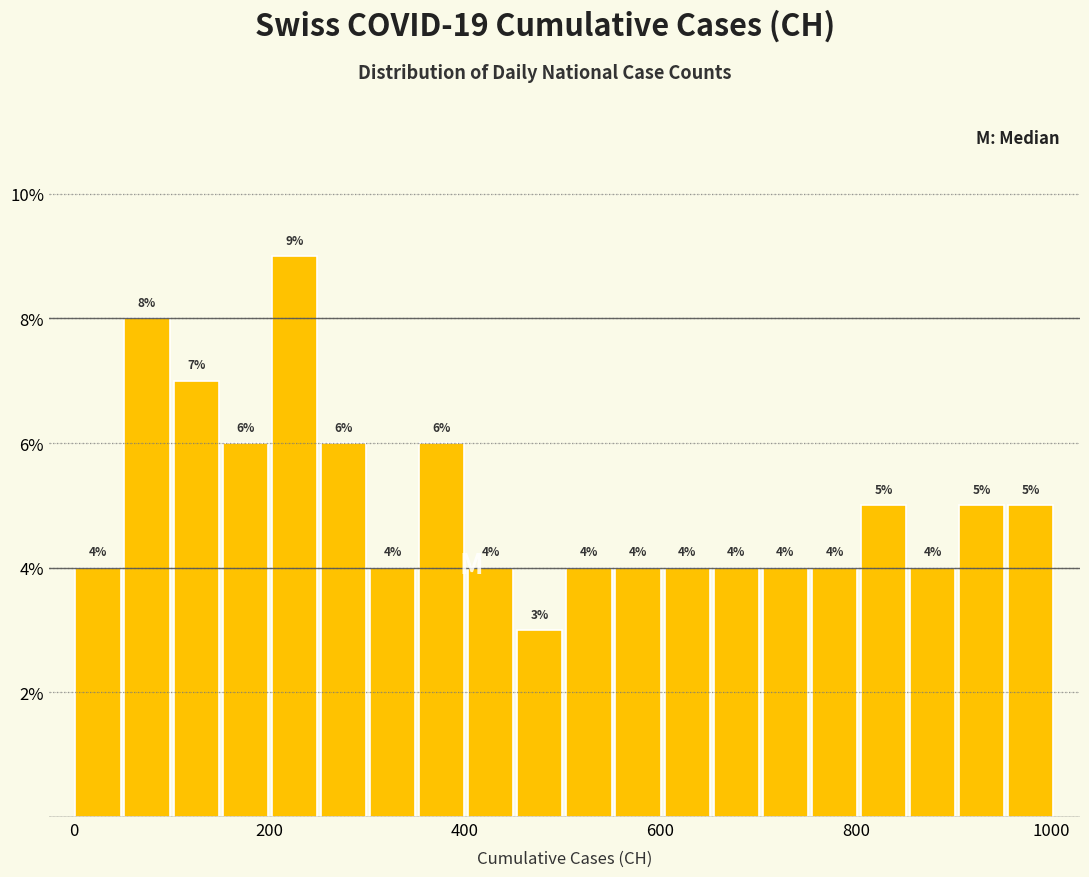

Read against the x-axis, roughly where is the centre of the tallest bar?

220